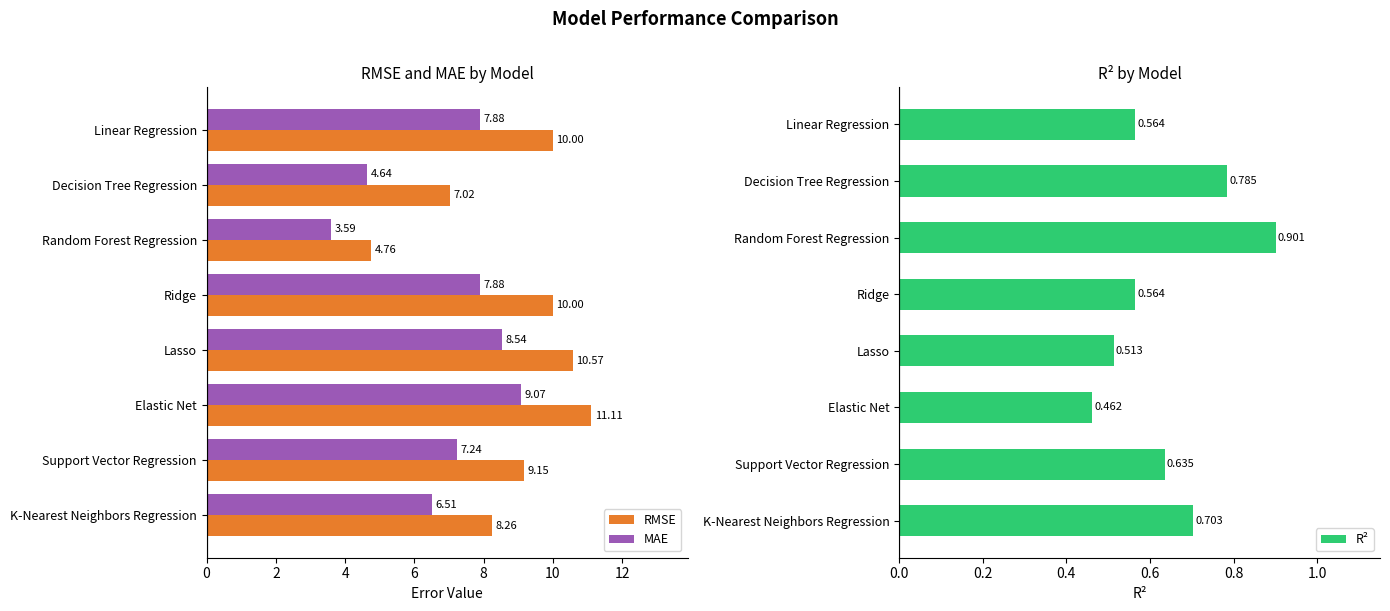

What is the sum of all MAE values?

55.4